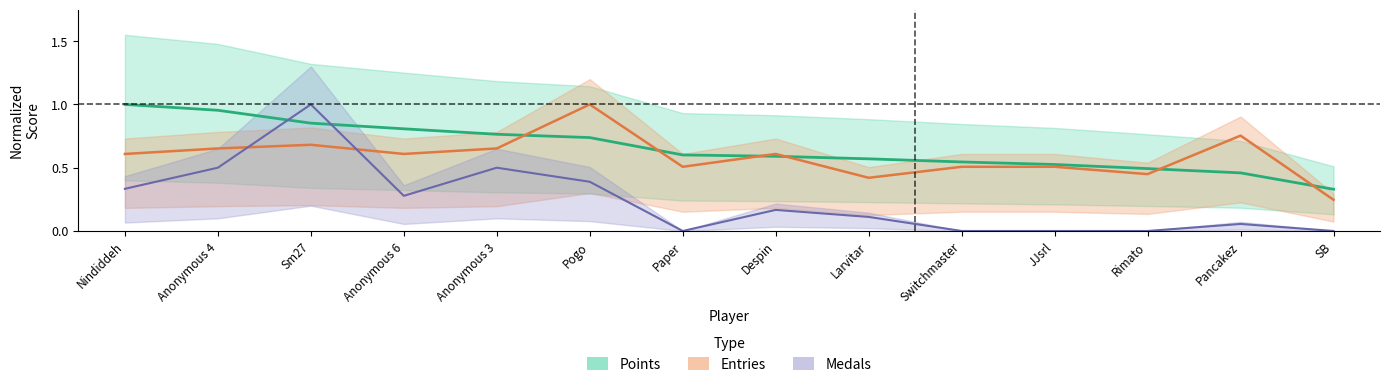

The Entries series shows 1.0 at Despin. True or false?

False